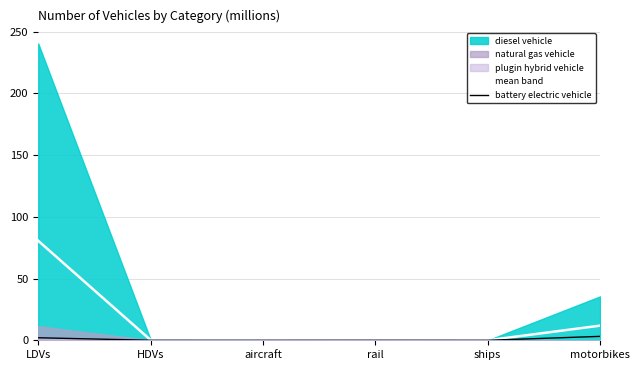

Where is the first local minimum for mean band?

ships